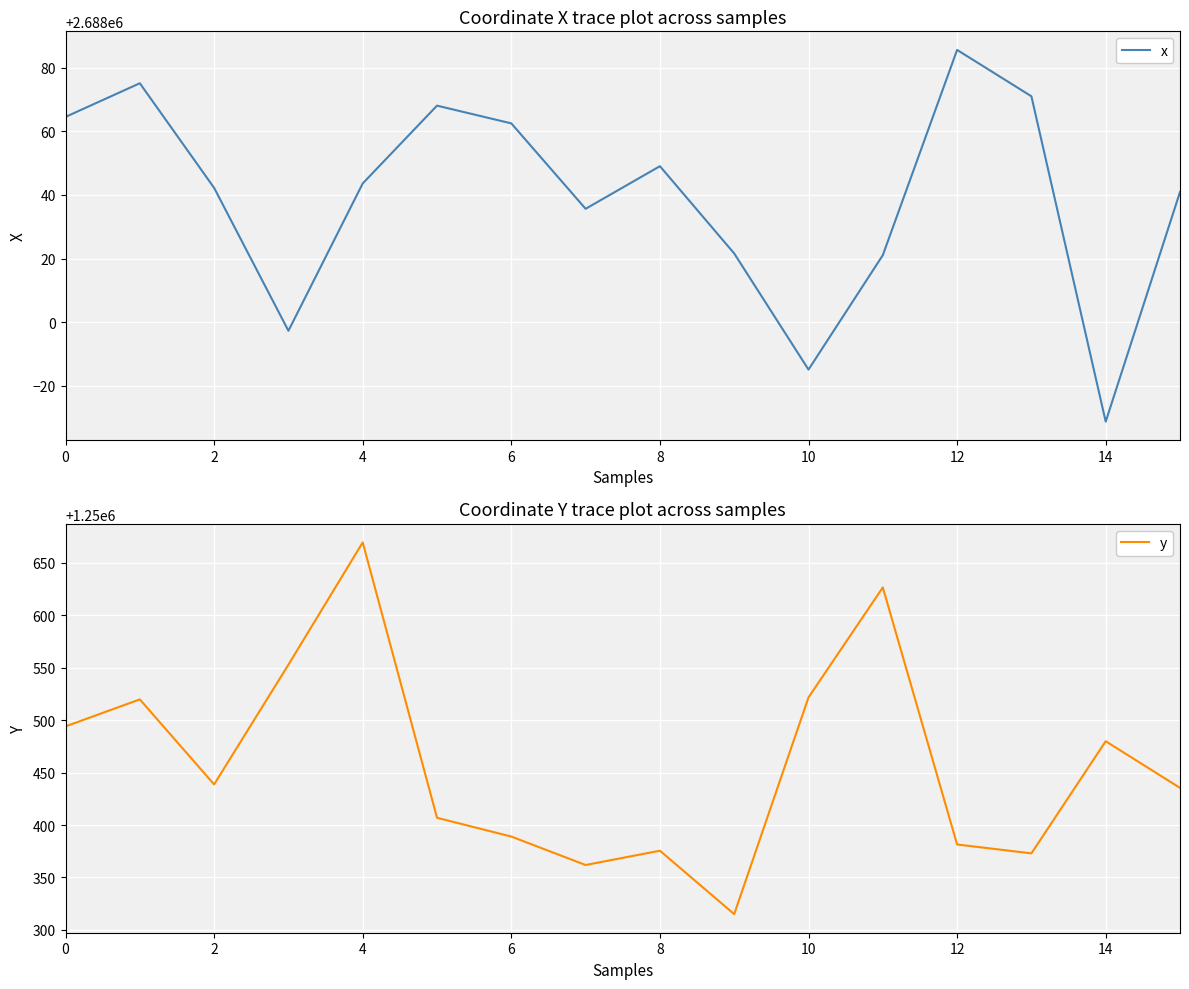

What is the difference between the maximum and second lowest values in the x series?

100.4